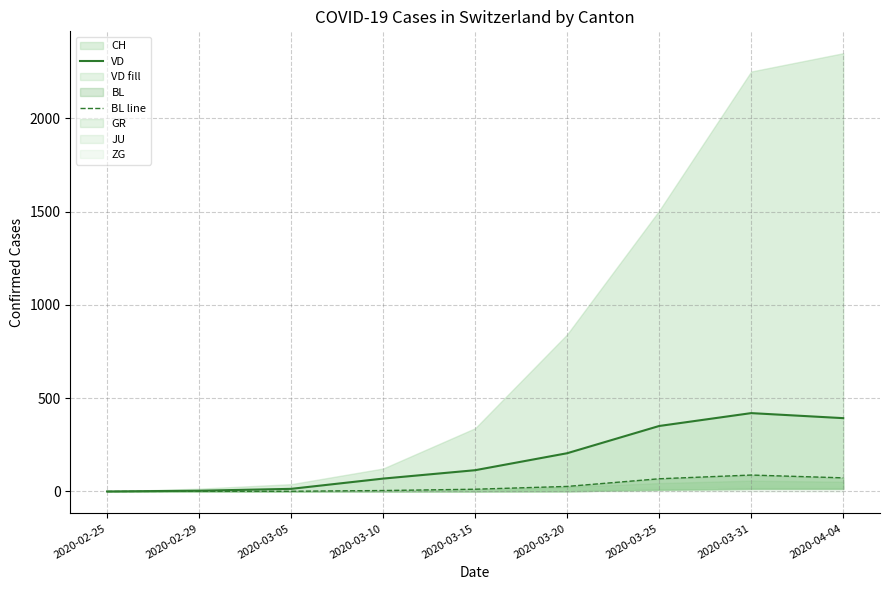

The BL line series shows 73 at 2020-04-04. True or false?

True